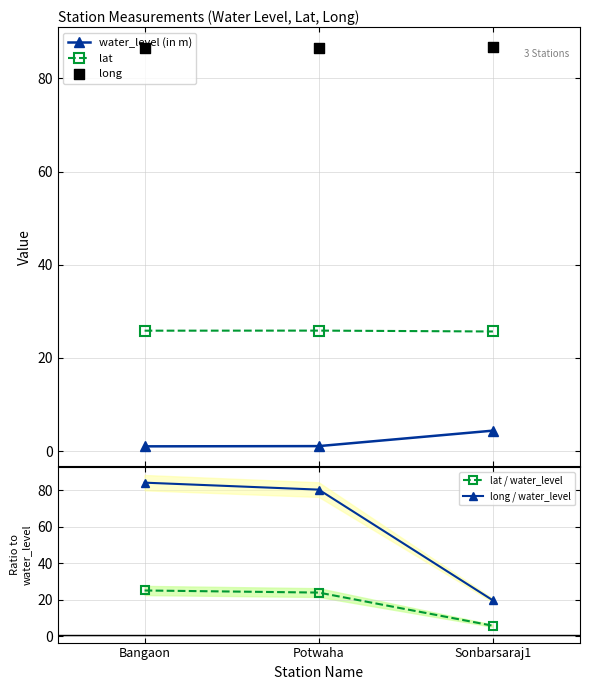

At which category is the sum across all series the highest?

Bangaon